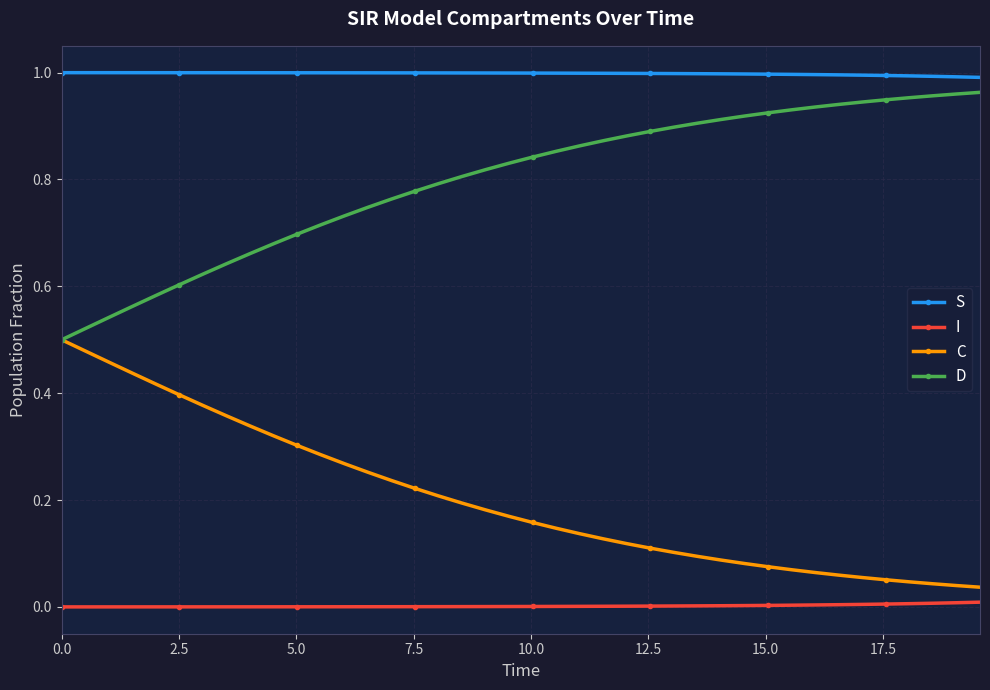

Is this an area chart (filled region under the line)?

No